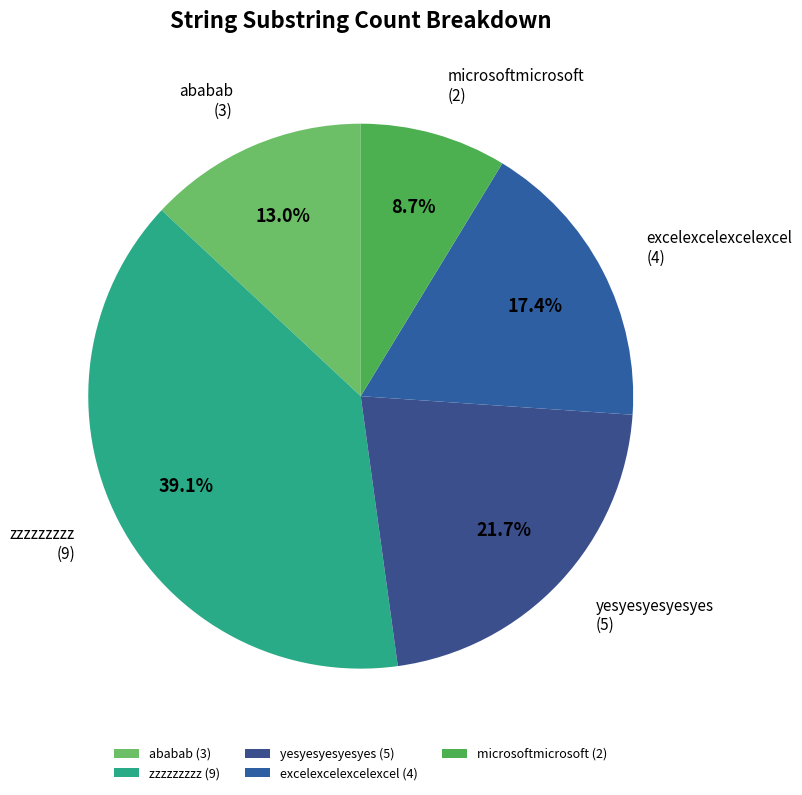

Does any single category account for the majority?

No